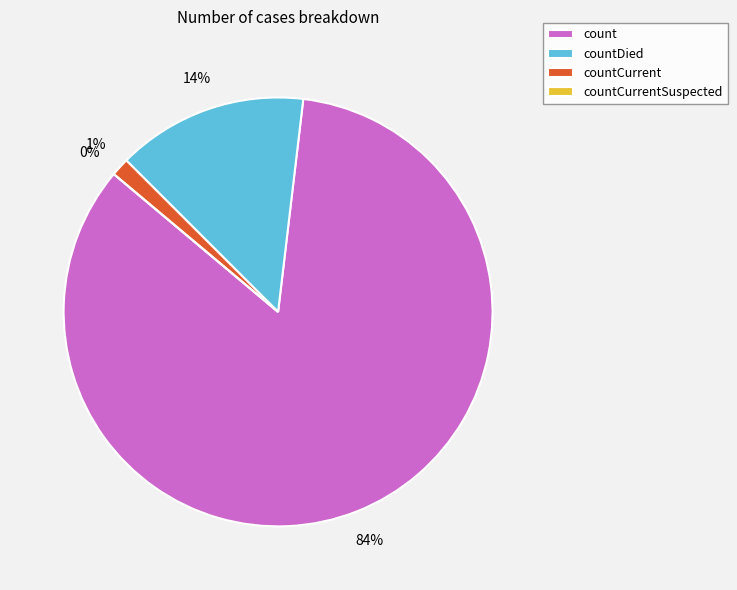

To the nearest percent, what is the difference between the countCurrent and countDied slice percentages?

13%